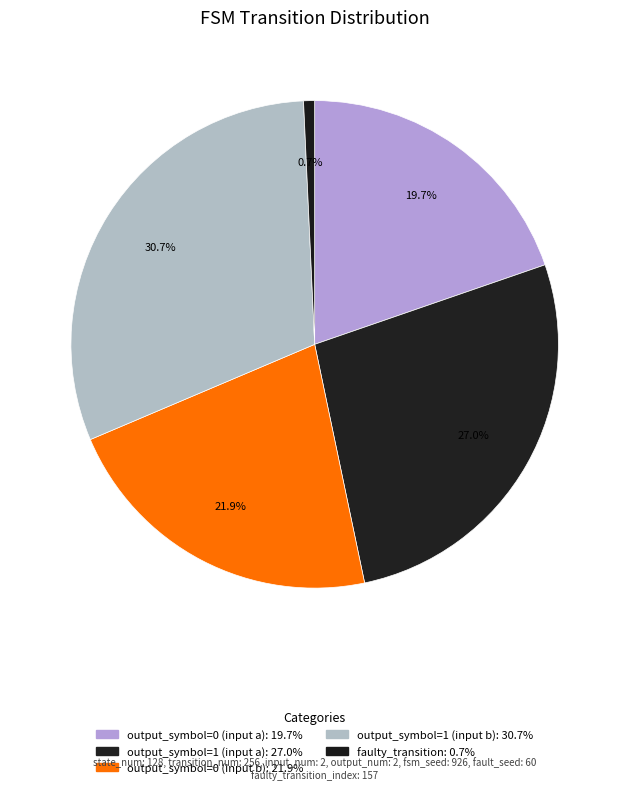

What portion of the pie excludes output_symbol=0 (input a)?

80.3%